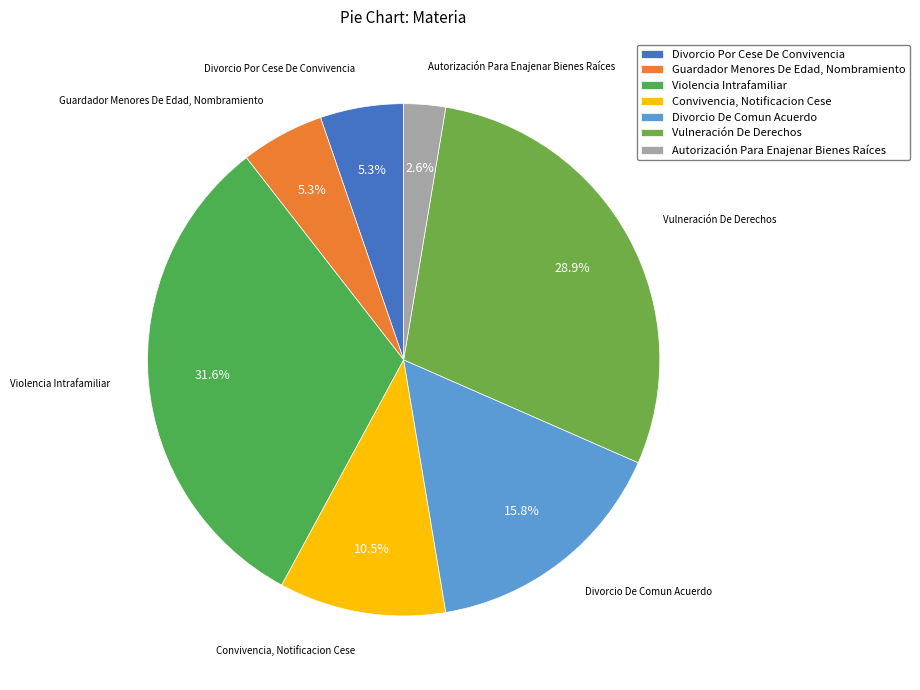

What percentage is NOT represented by Vulneración De Derechos?

71.1%